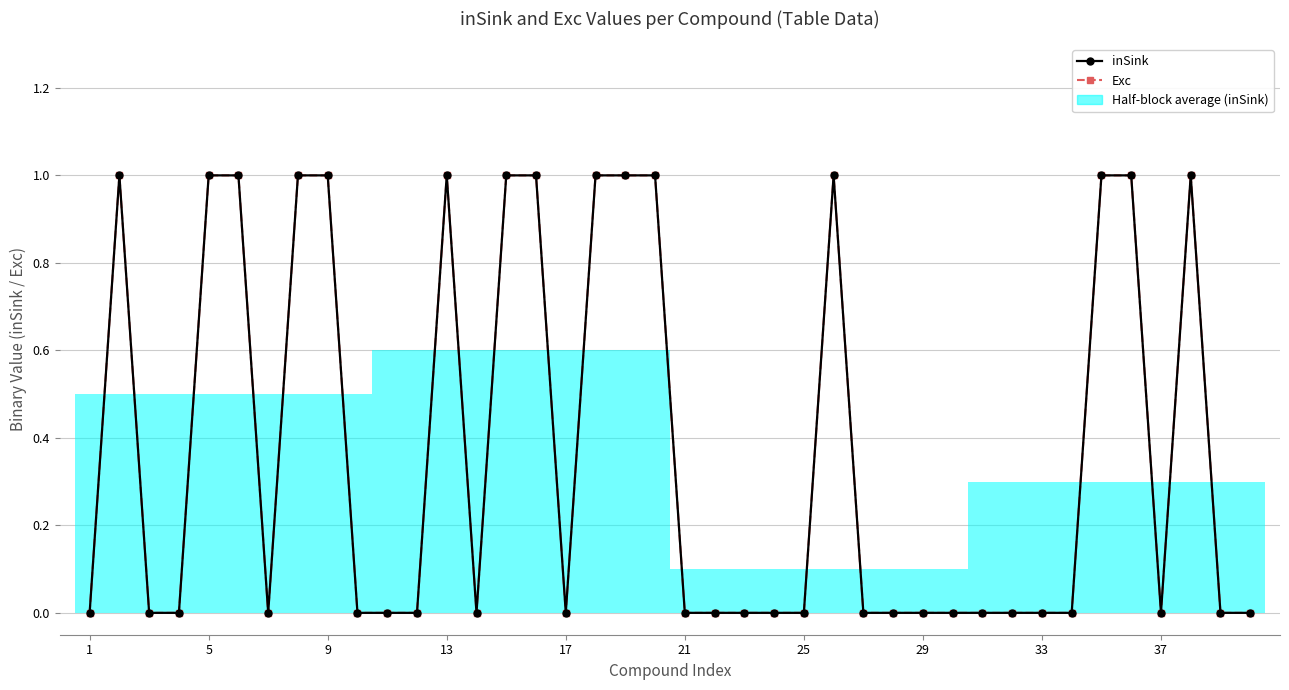

Where is inSink nearest to the value 0?

1